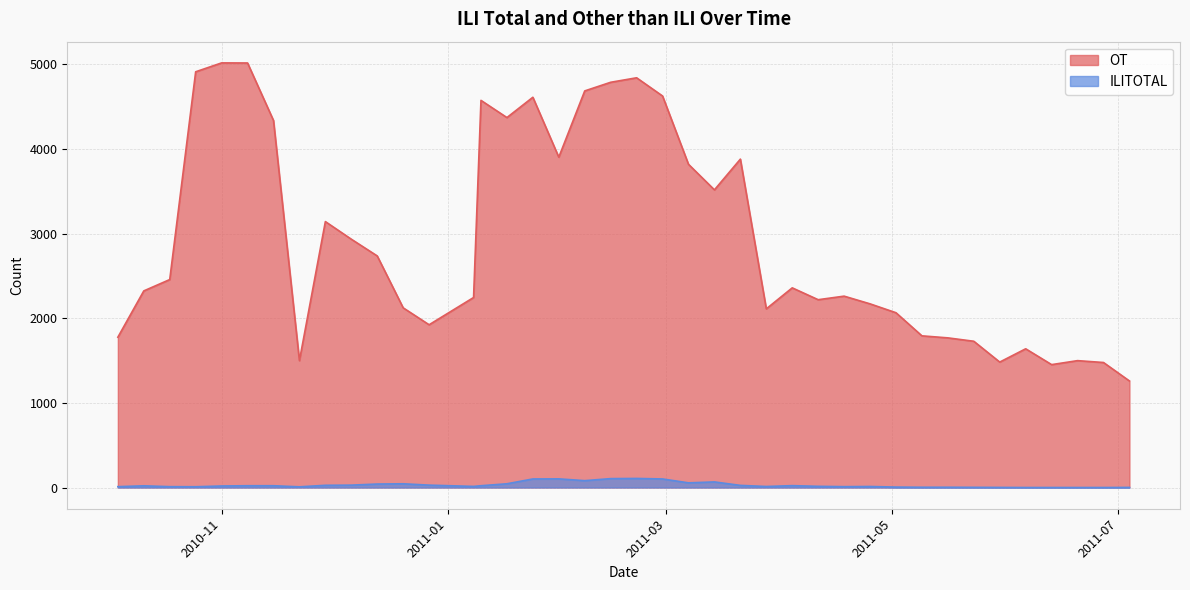

True or false: OT and ILITOTAL cross at least once.

False